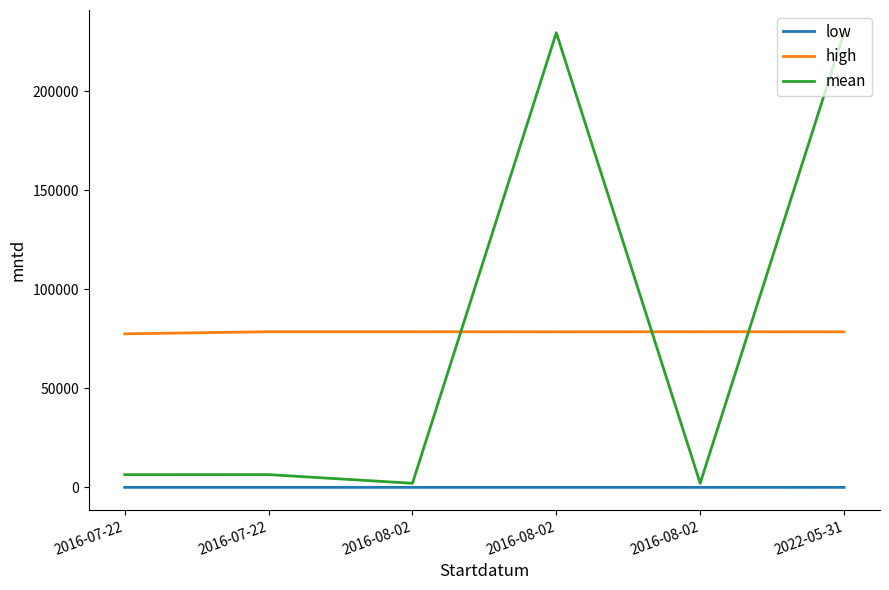

What is the sum of the low values at 2016-08-02 and 2016-08-02?

50